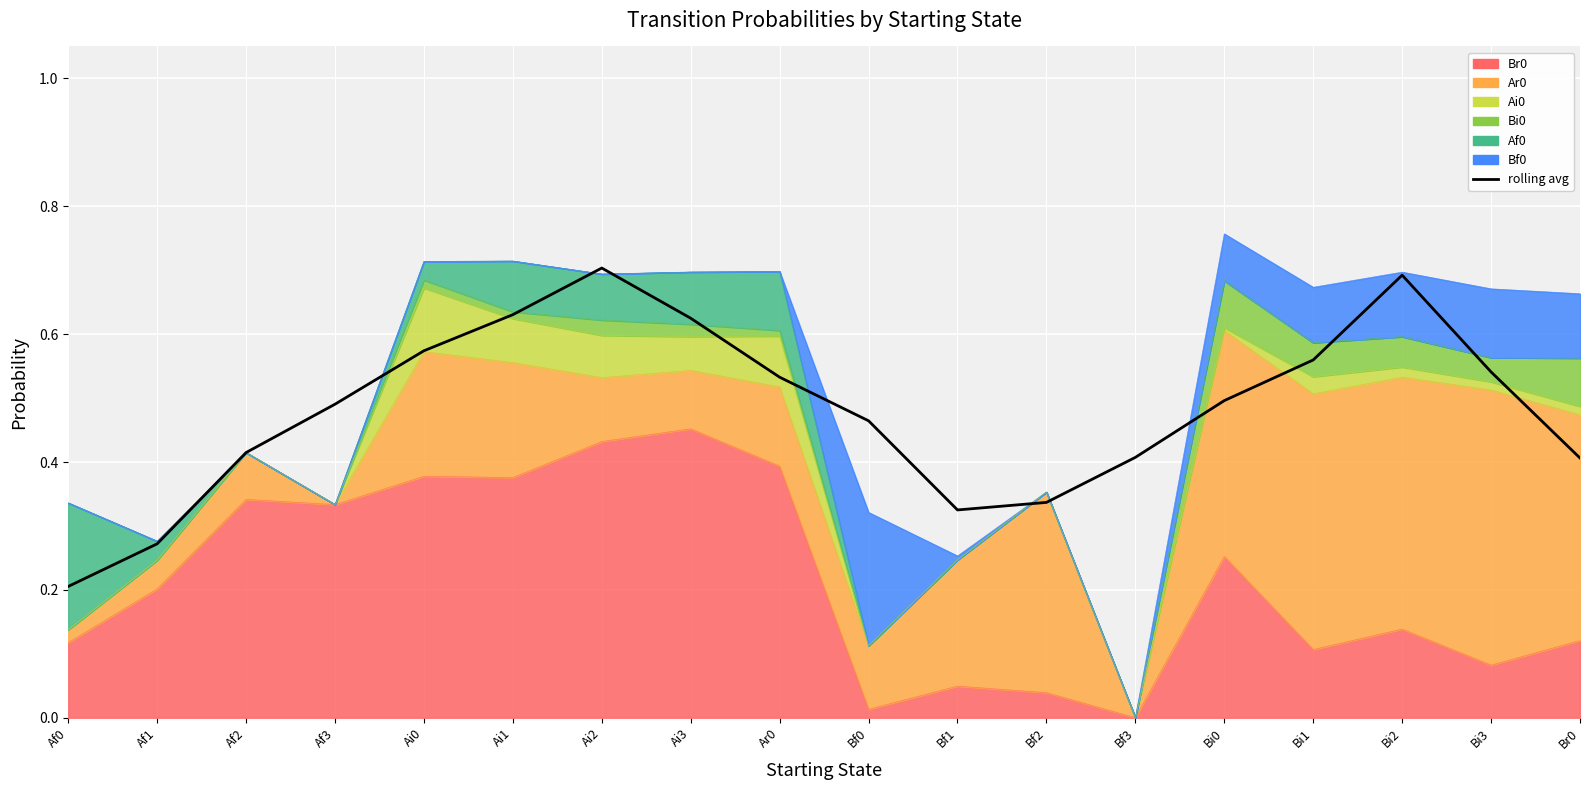

True or false: the data shows 1.0 at Bi2.

False